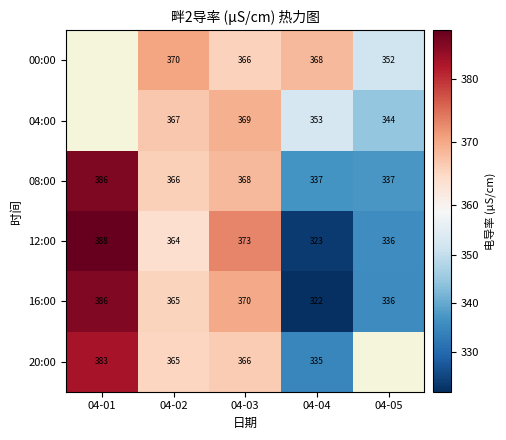

What is the spread (max minus min) of values at 04-04?

46.0